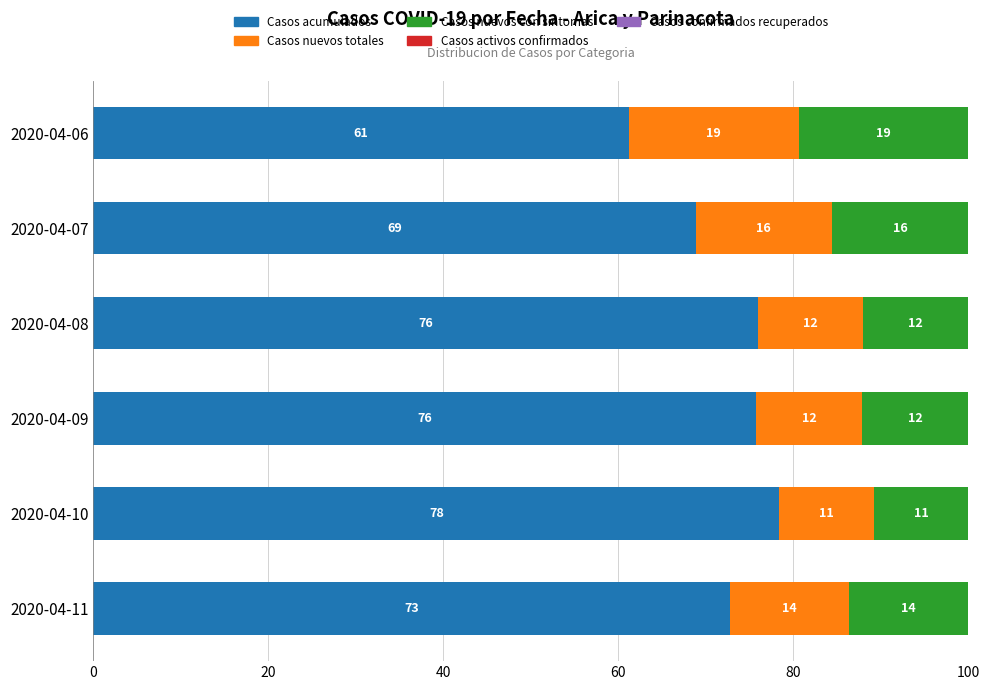

Where is Casos acumulados nearest to the value 69?

2020-04-07